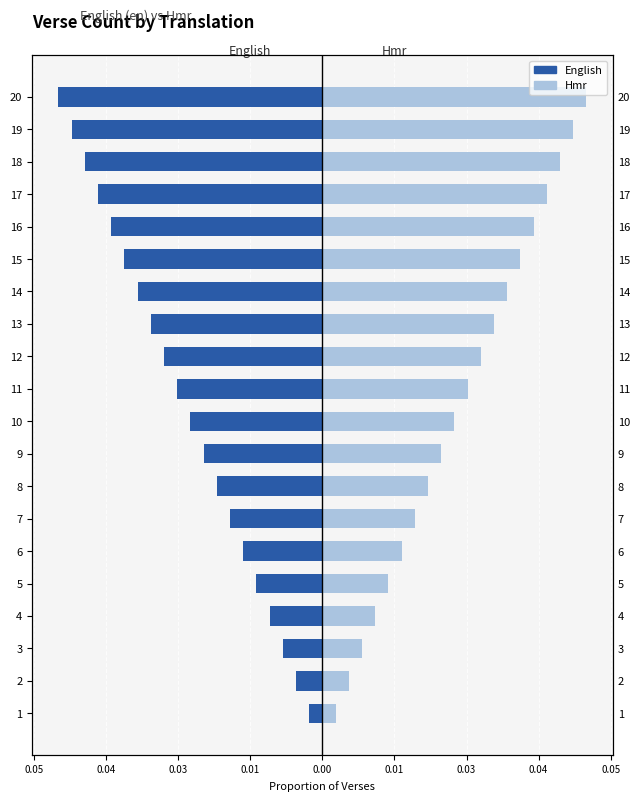

What is the sum of all English values?

-0.5